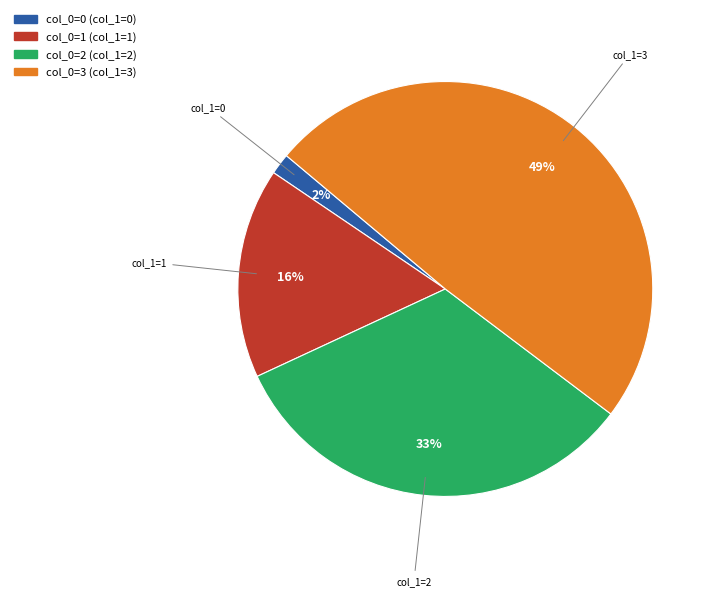

Is there any slice that represents more than half of the pie?

No